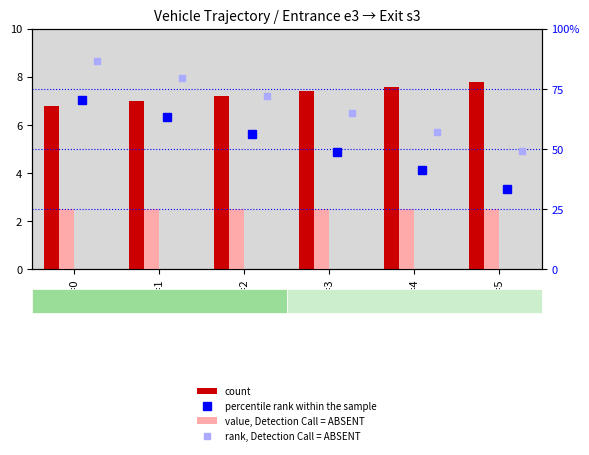

Which has a higher value, t=1 or t=0?

t=1